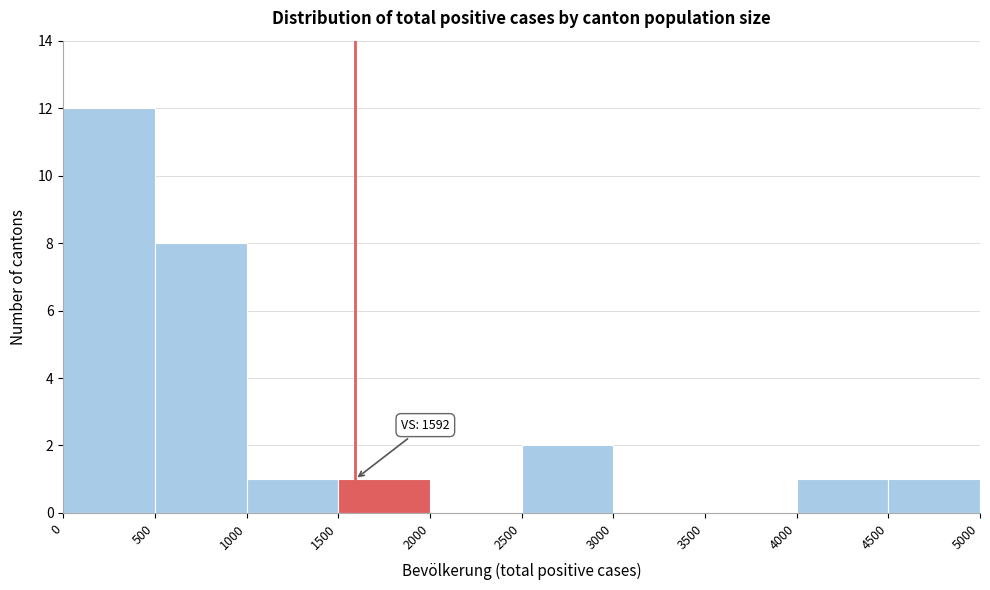

Which range on the x-axis has the tallest bar?

0 to 500